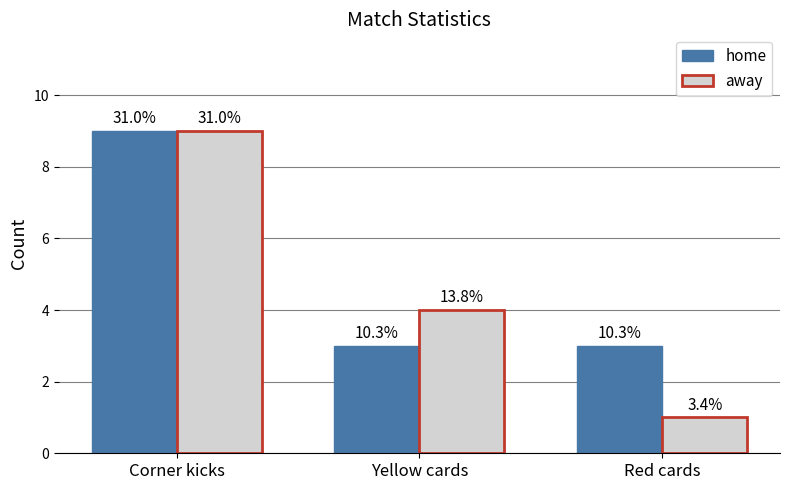

Are the bars grouped side by side (vs. stacked)?

Yes